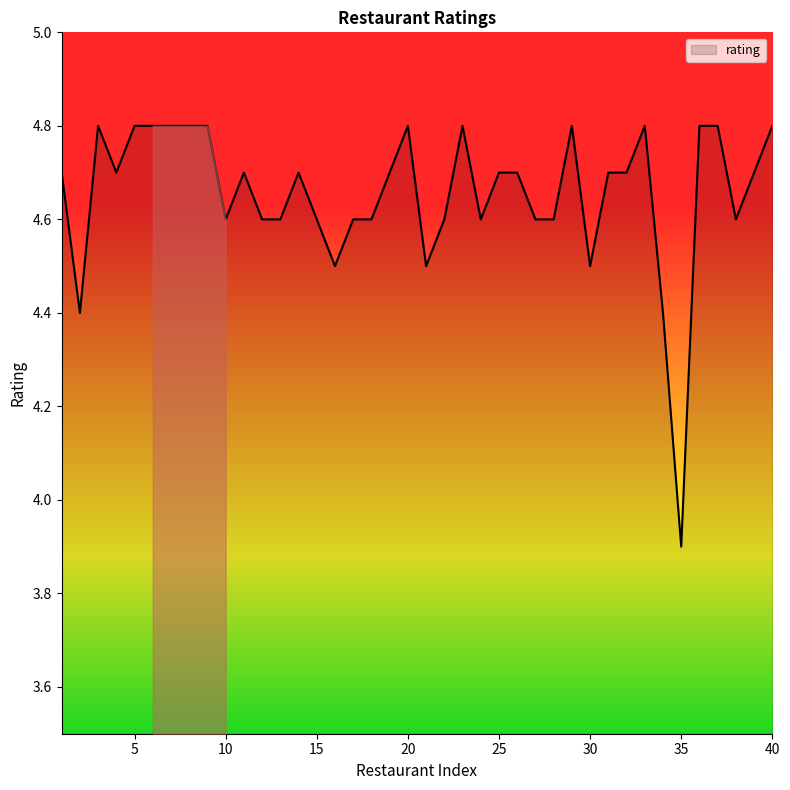

What is the sum of all values?

186.2